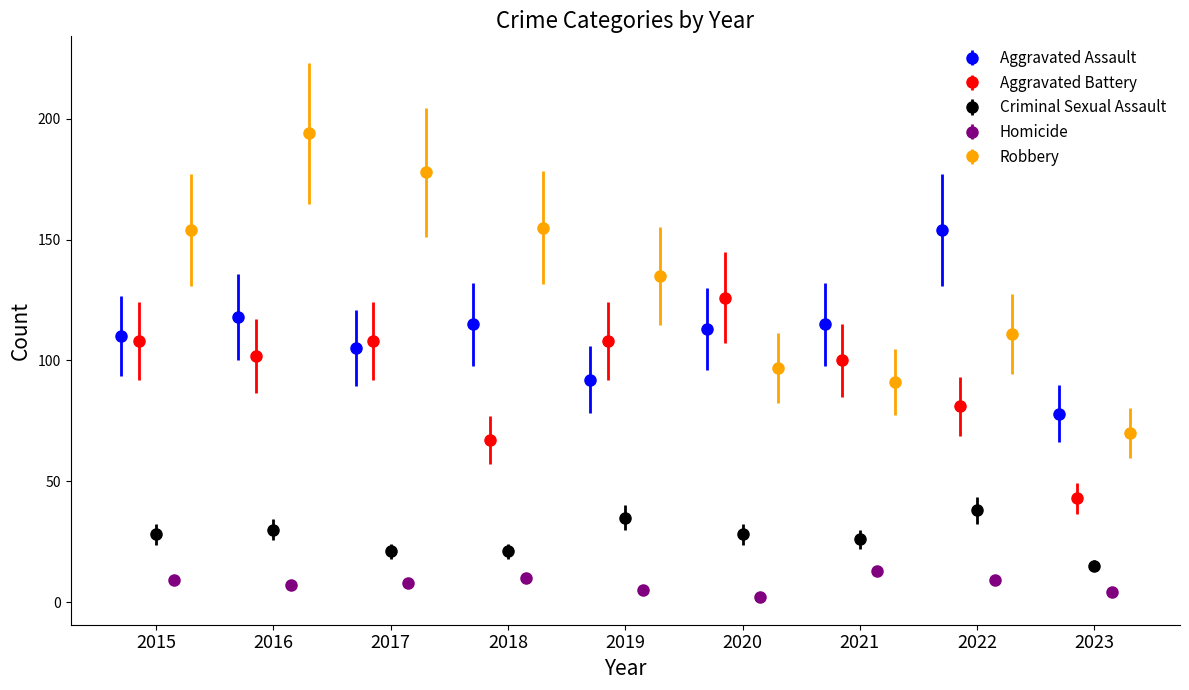

Are the bars grouped side by side (vs. stacked)?

Yes